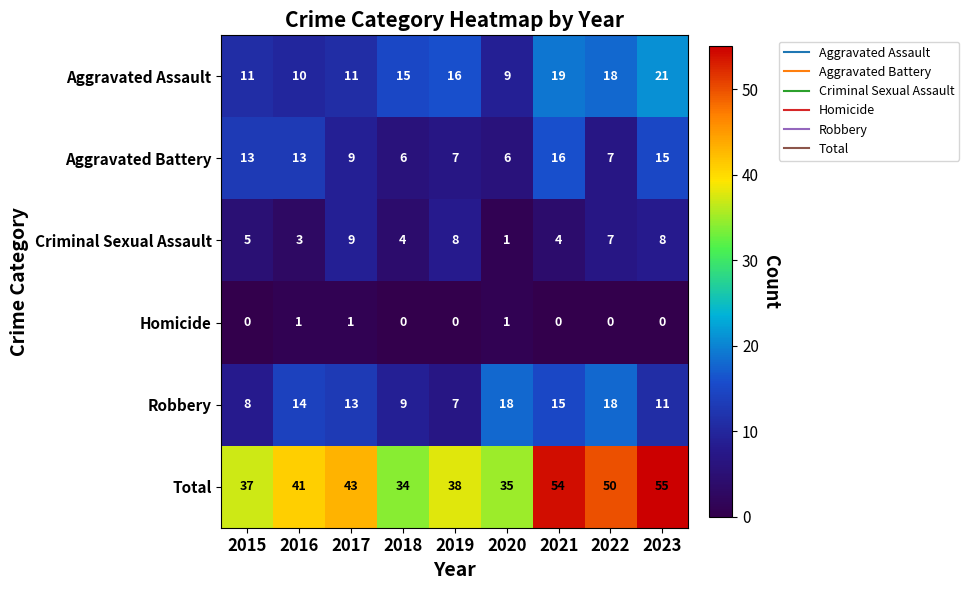

What is the difference between the highest and lowest values at 2022?

50